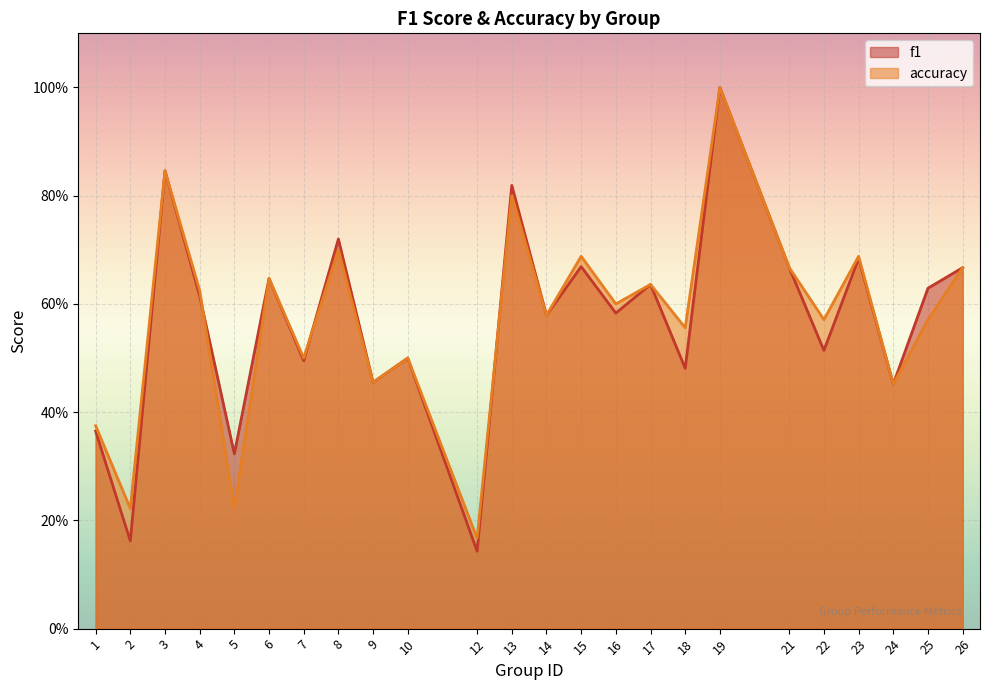

Reading left to right, transcribe all the data shown in this chart.

f1: 1=0.4	2=0.2	3=0.8	4=0.6	5=0.3	6=0.6	7=0.5	8=0.7	9=0.5	10=0.5	12=0.1	13=0.8	14=0.6	15=0.7	16=0.6	17=0.6	18=0.5	19=1.0	21=0.7	22=0.5	23=0.7	24=0.5	25=0.6	26=0.7
accuracy: 1=0.4	2=0.2	3=0.8	4=0.6	5=0.2	6=0.6	7=0.5	8=0.7	9=0.5	10=0.5	12=0.2	13=0.8	14=0.6	15=0.7	16=0.6	17=0.6	18=0.6	19=1.0	21=0.7	22=0.6	23=0.7	24=0.5	25=0.6	26=0.7